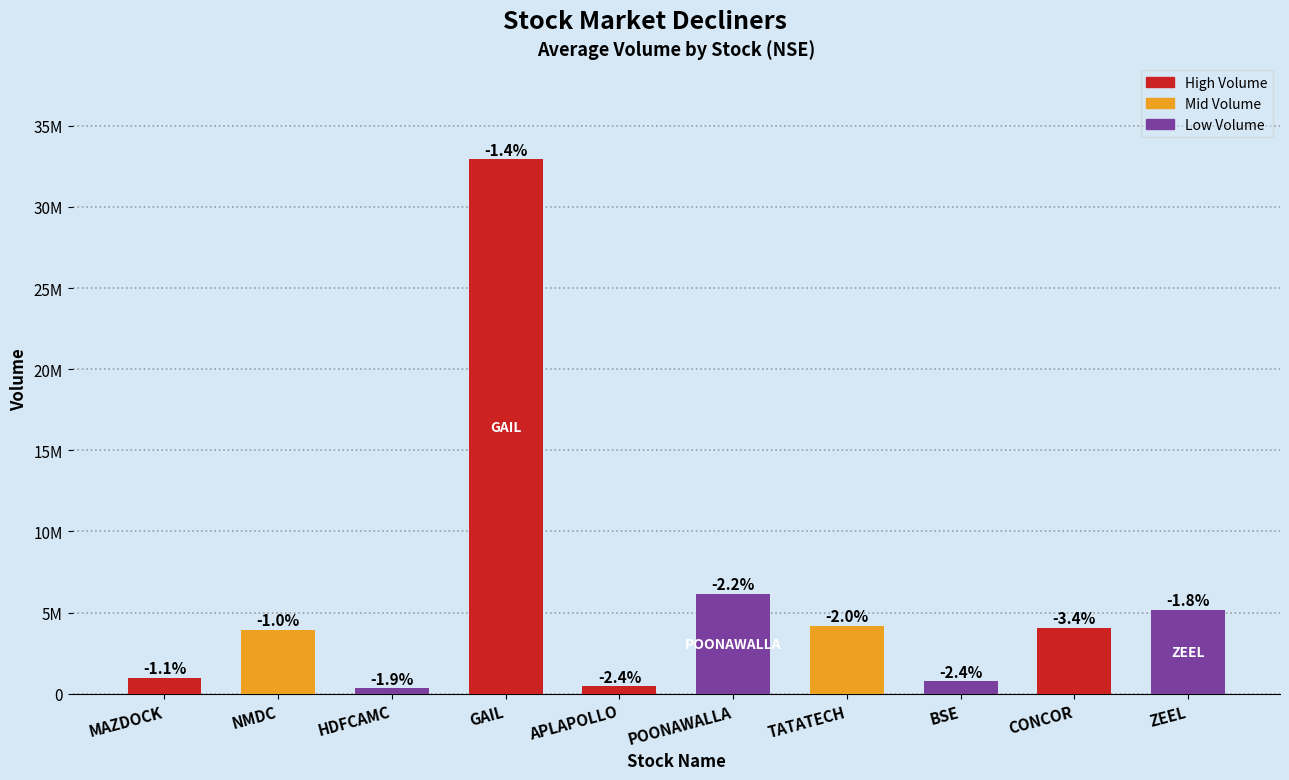

Rank the categories by value from lowest to highest.

HDFCAMC, APLAPOLLO, BSE, MAZDOCK, NMDC, CONCOR, TATATECH, ZEEL, POONAWALLA, GAIL